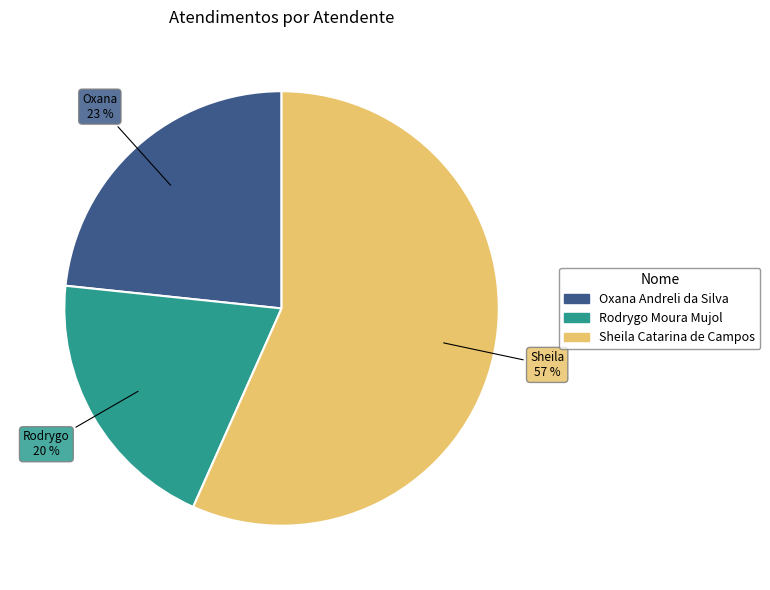

Count the number of slices in the pie.

3